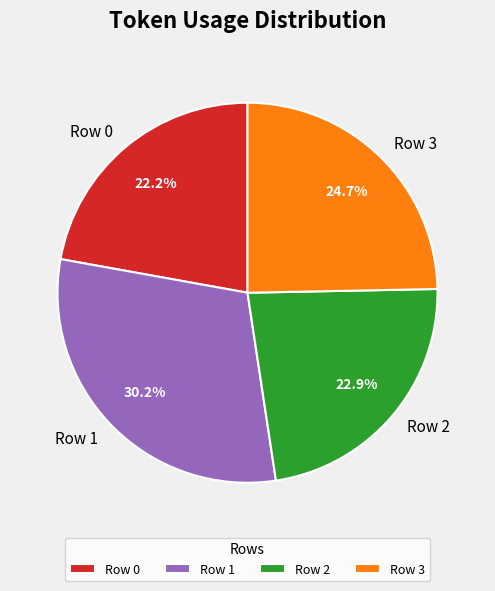

Is there a majority slice in this chart?

No